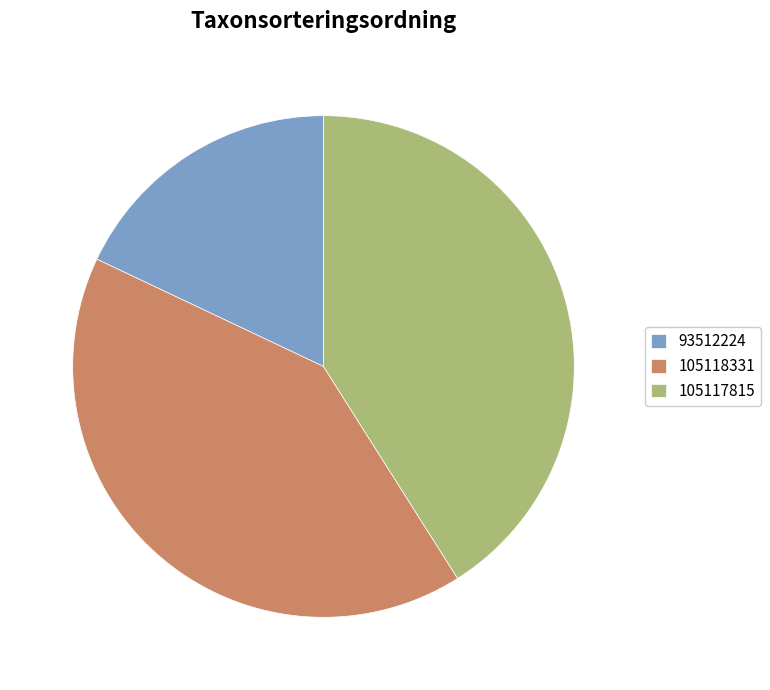

What is the ratio of the value at 105117815 to the value at 105118331?

1.0